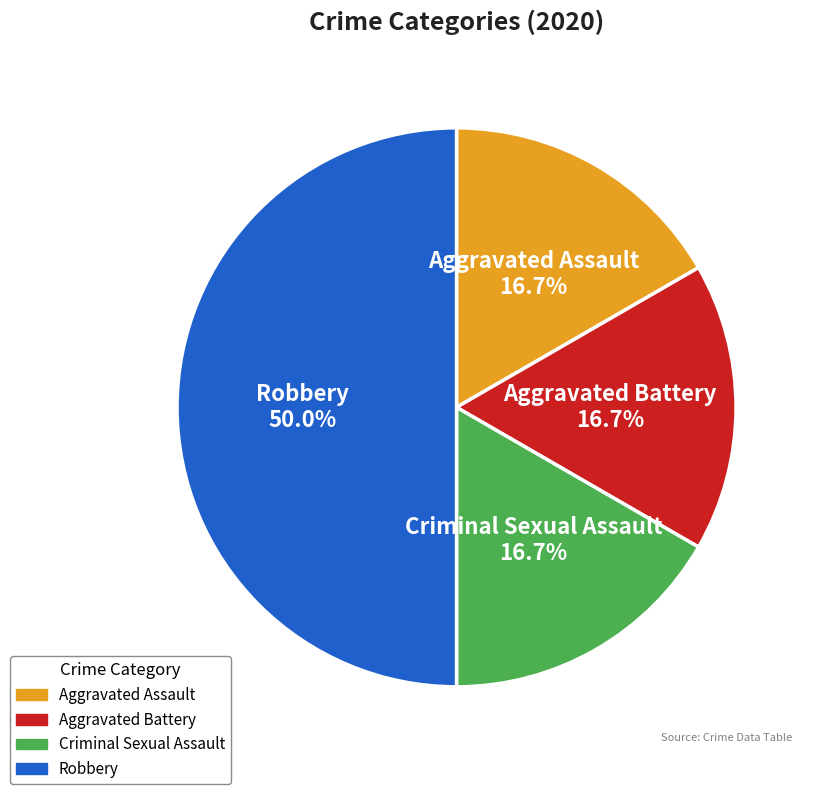

Which category has the biggest portion of the pie?

Robbery